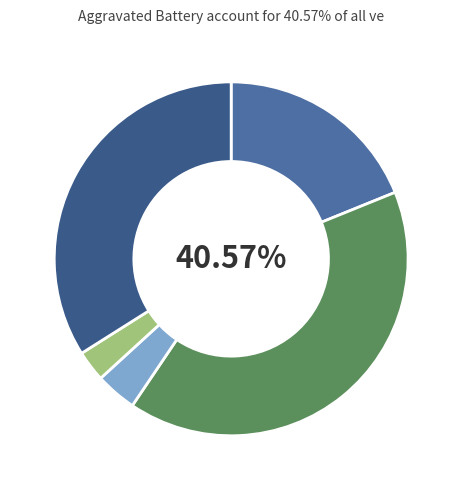

How many segments does this pie chart have?

5